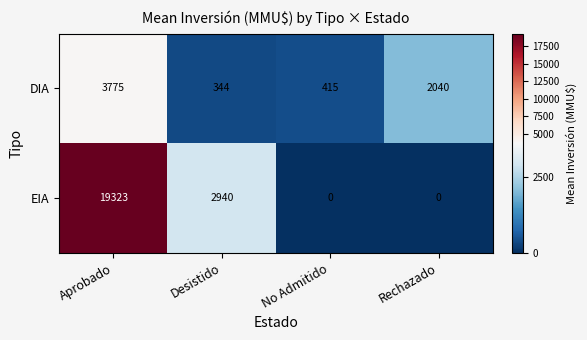

At which label is DIA closest to 2059?

Rechazado